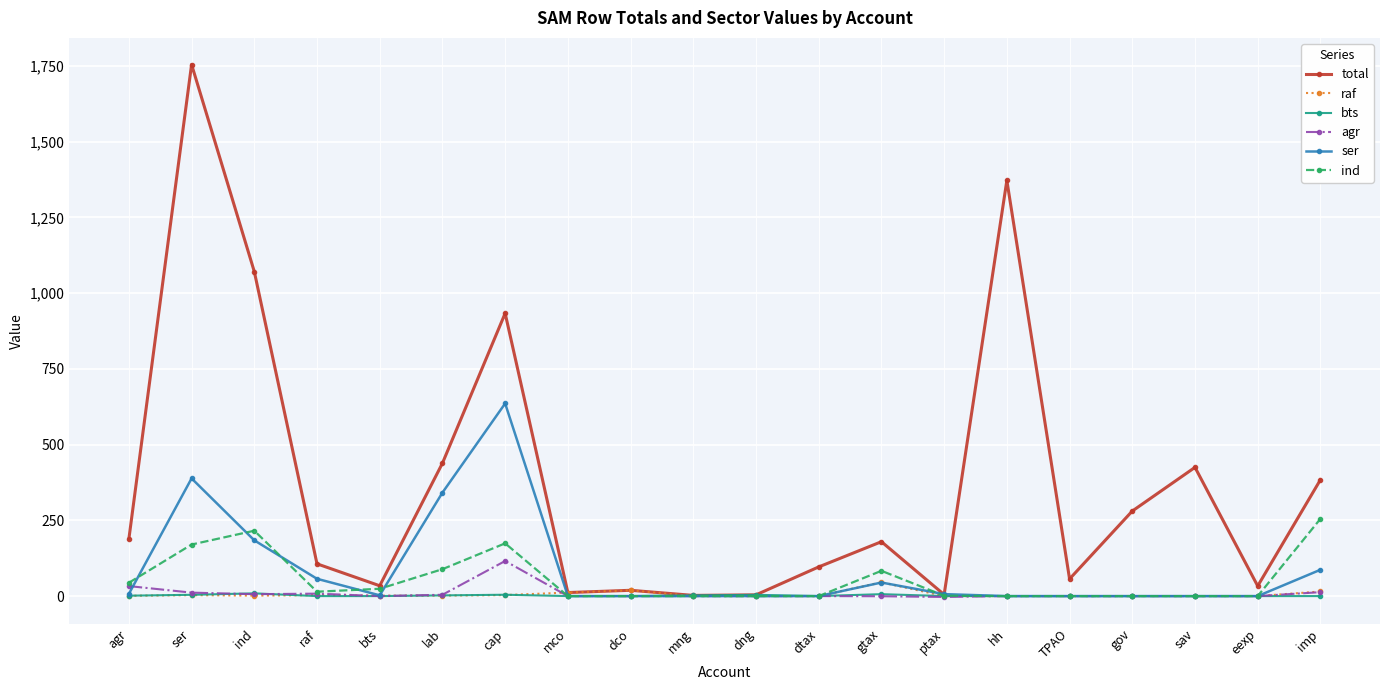

How many data points in bts are above 0?

10